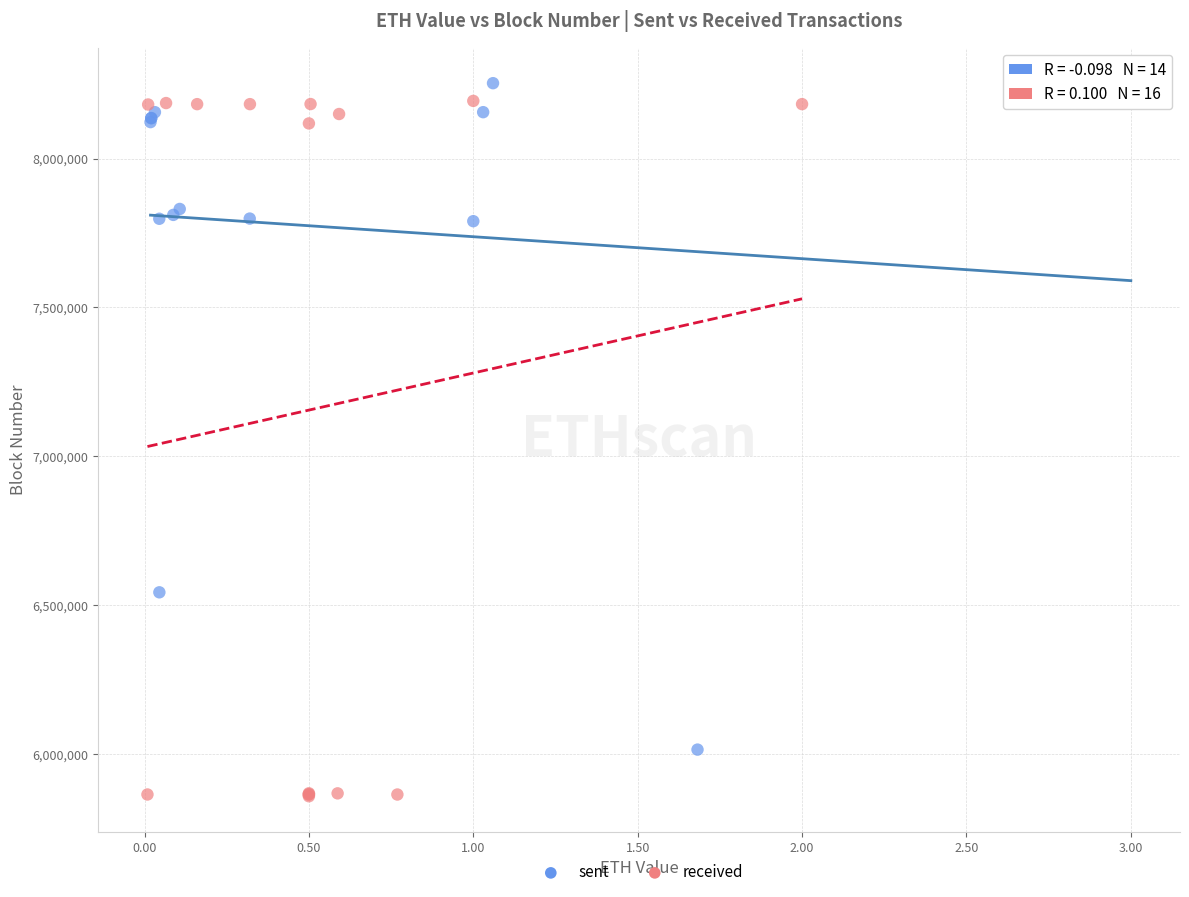

Which series has the widest spread of Y values?

received